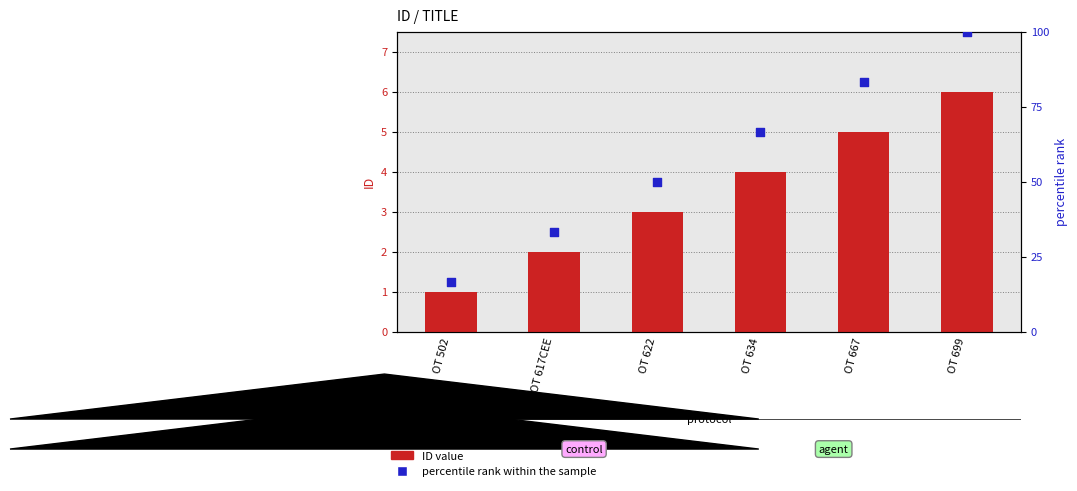

Which series reaches the minimum Y coordinate?

ID value